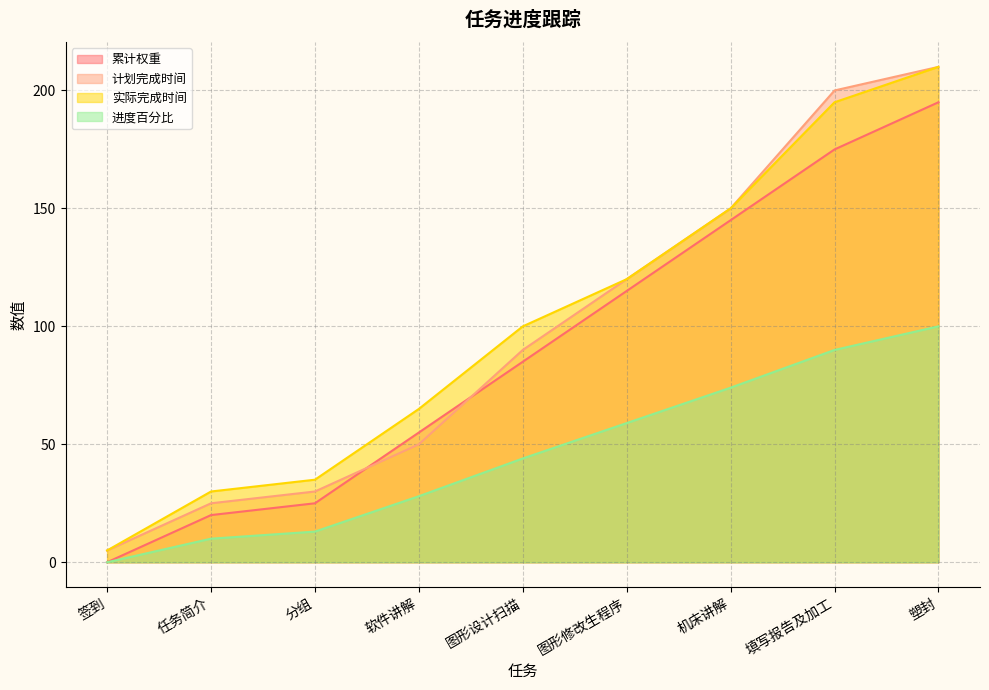

At how many categories does at least one series exceed 42?

6